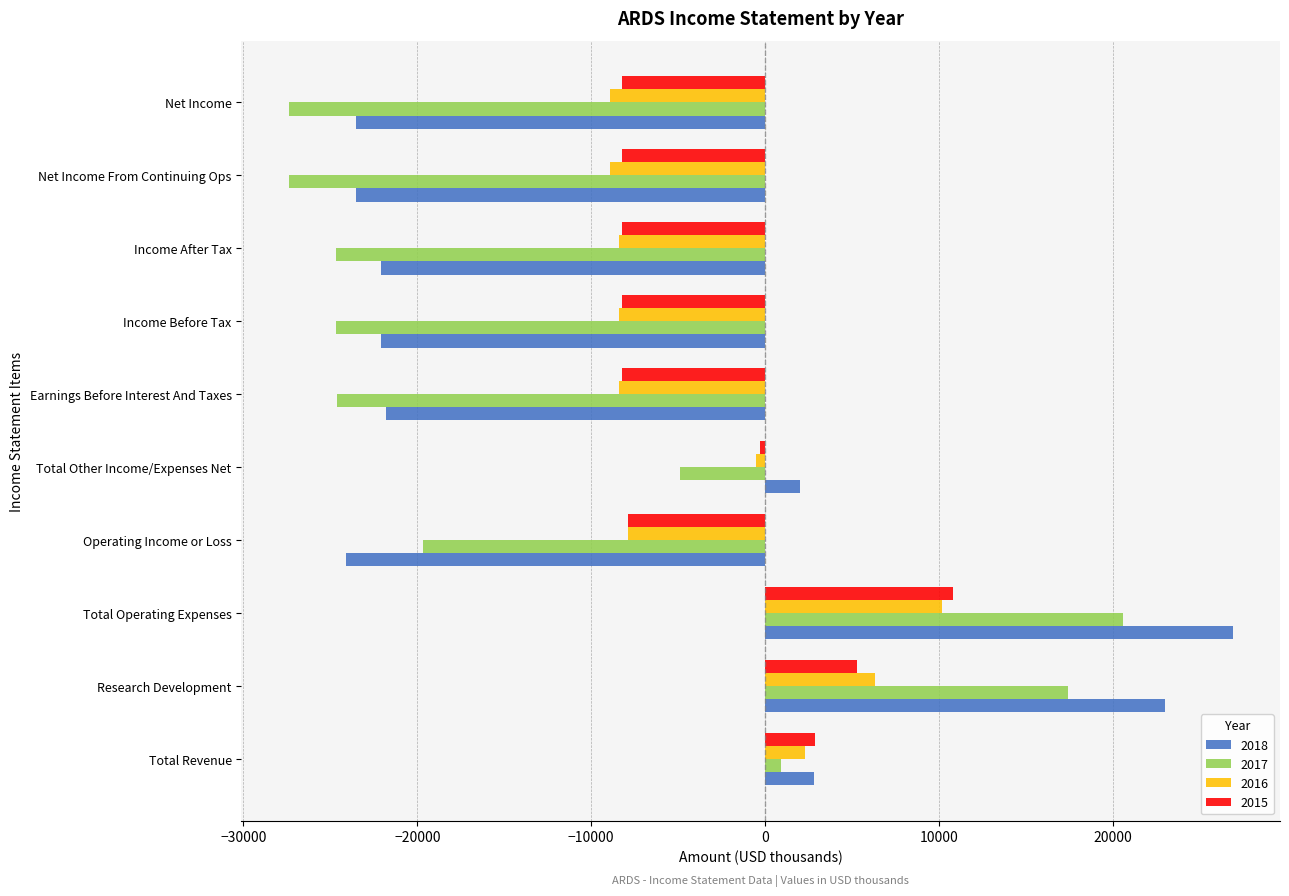

How many data points in 2017 are less than -19700?

5